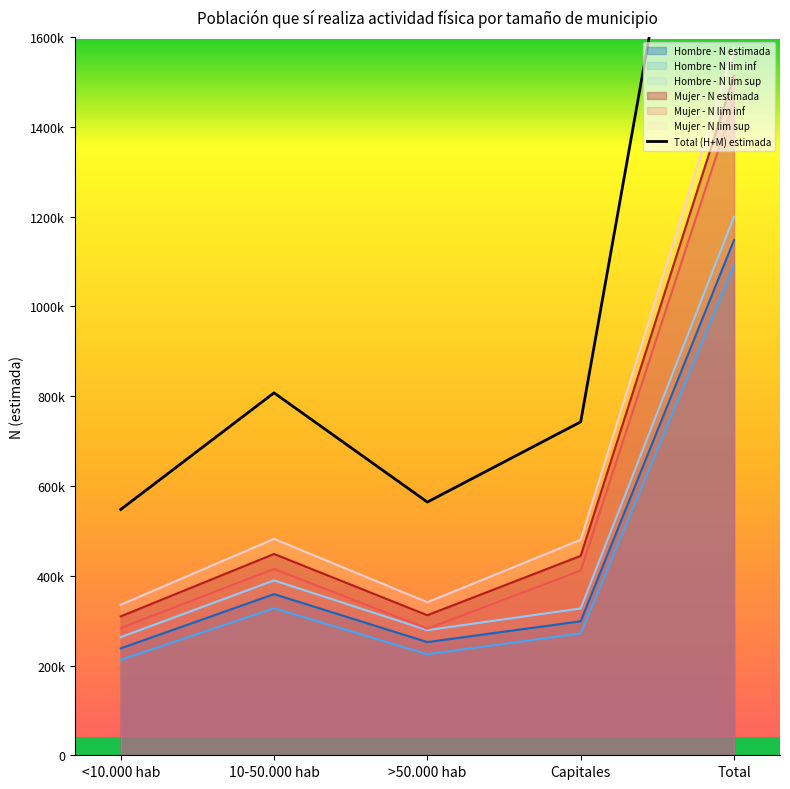

Reading left to right, what are all the values shown in this chart?

<10.000 hab=547656	10-50.000 hab=807551	>50.000 hab=564237	Capitales=742867	Total=2662312